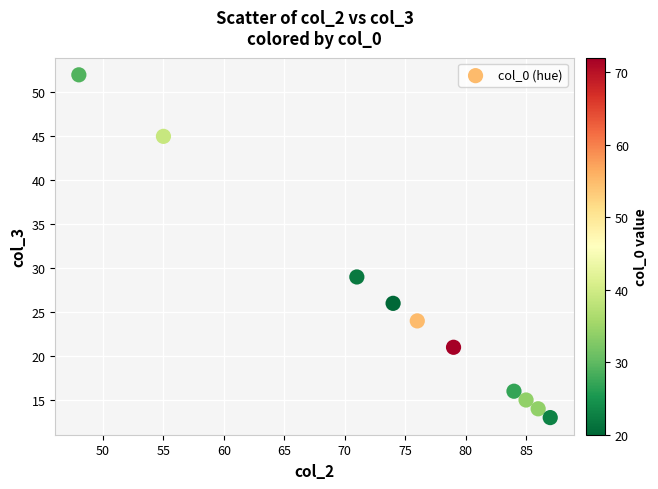

What Y value in the scatter plot is closest to 32?

29